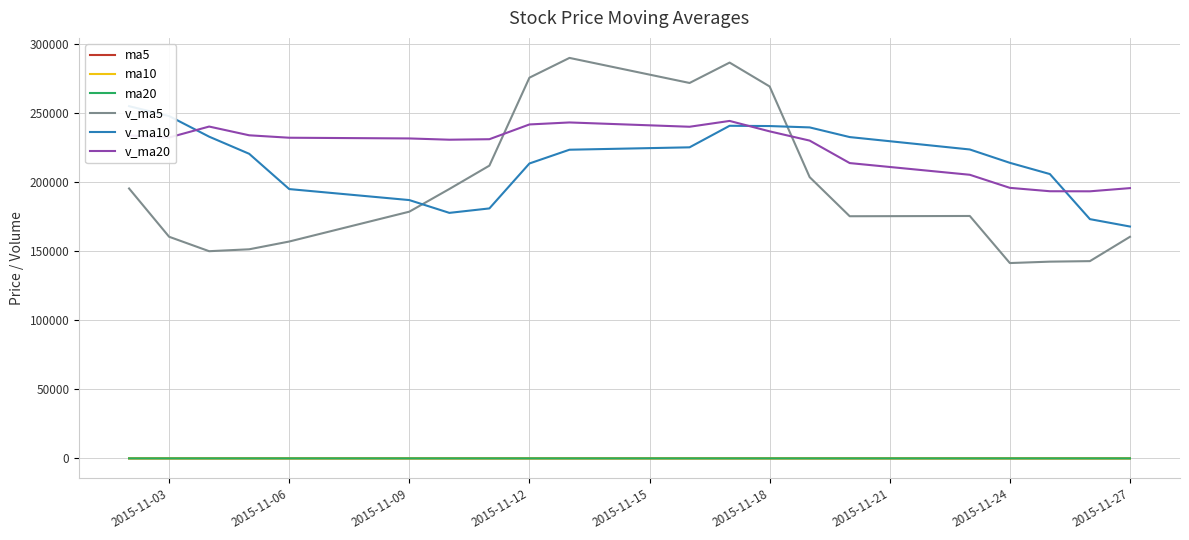

What is the lowest value of the v_ma5 series?

141560.6